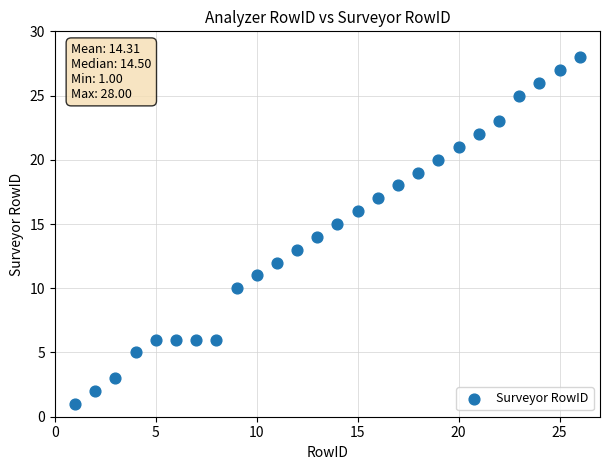

What is the range of X values (max minus min)?

25